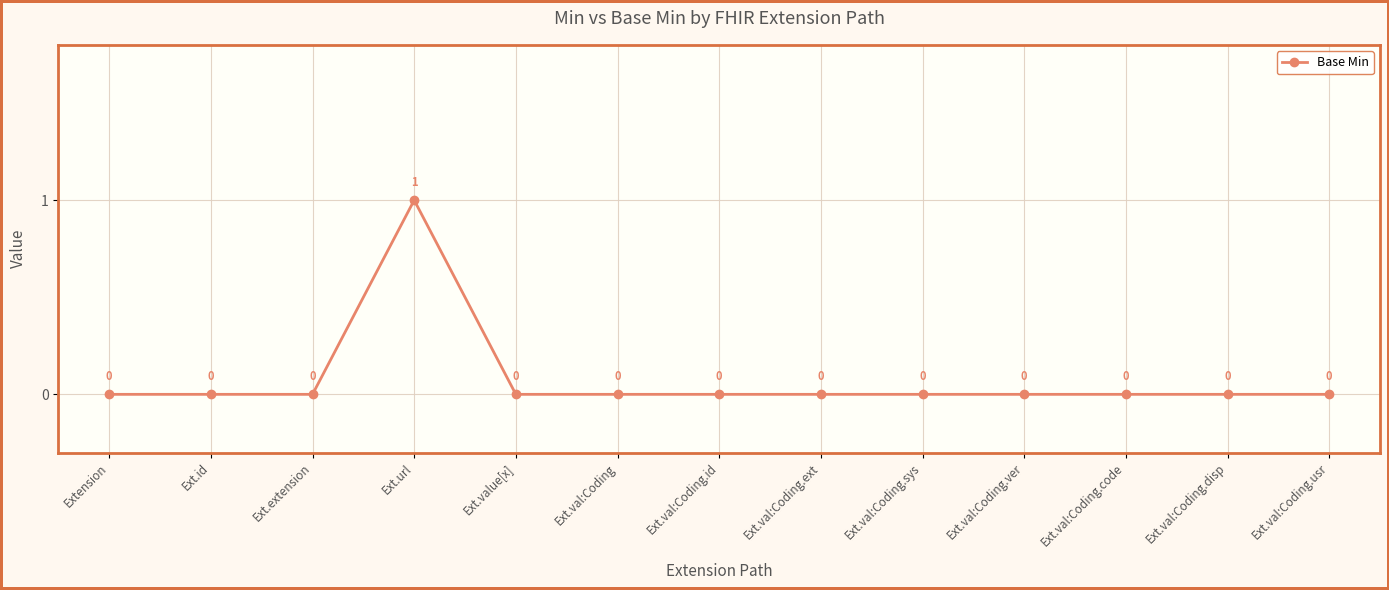

How many values are between 0 and 1?

13